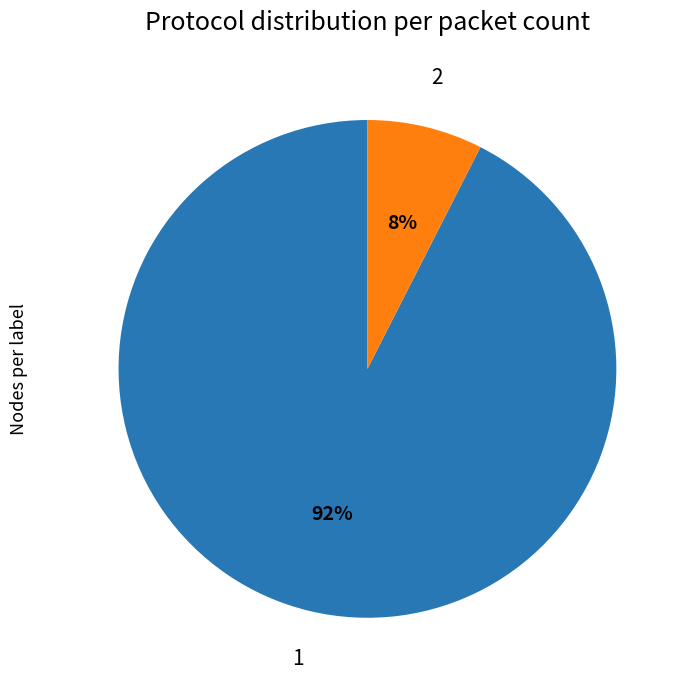

Is there a majority slice in this chart?

Yes